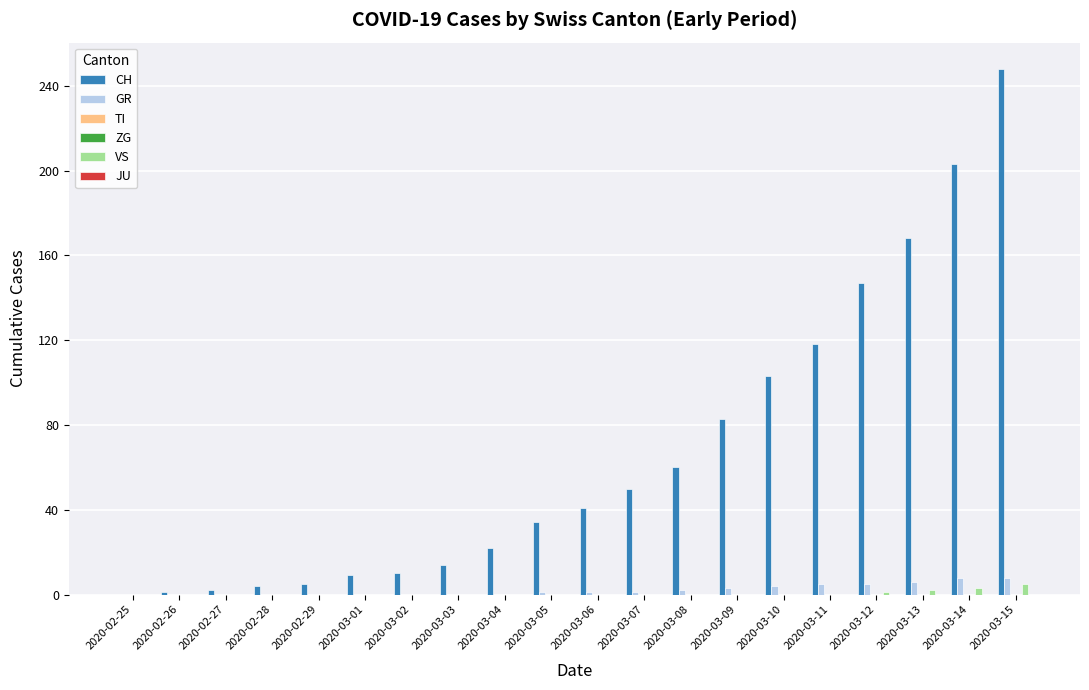

Which series changed the most between 2020-03-02 and 2020-03-06?

CH